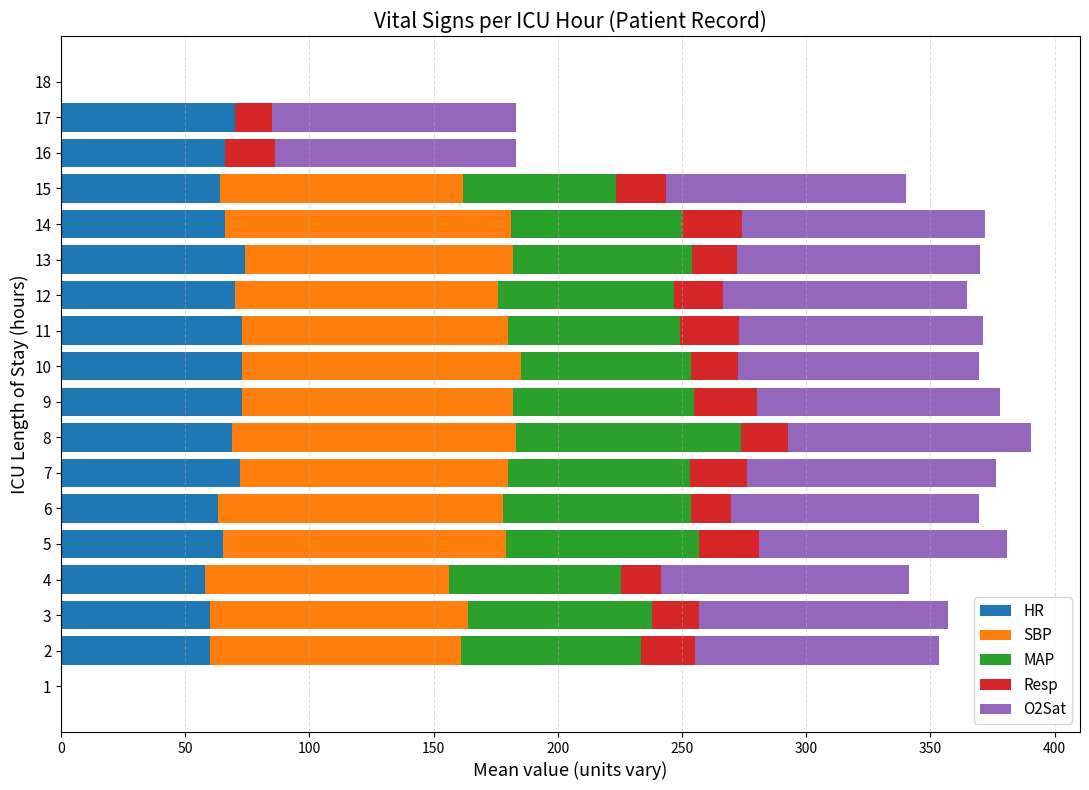

What are all the series names shown in the legend?

HR, SBP, MAP, Resp, O2Sat